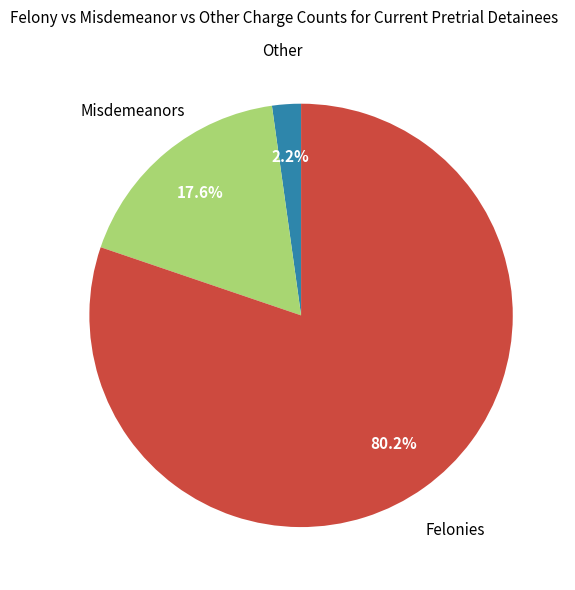

Is there a majority slice in this chart?

Yes